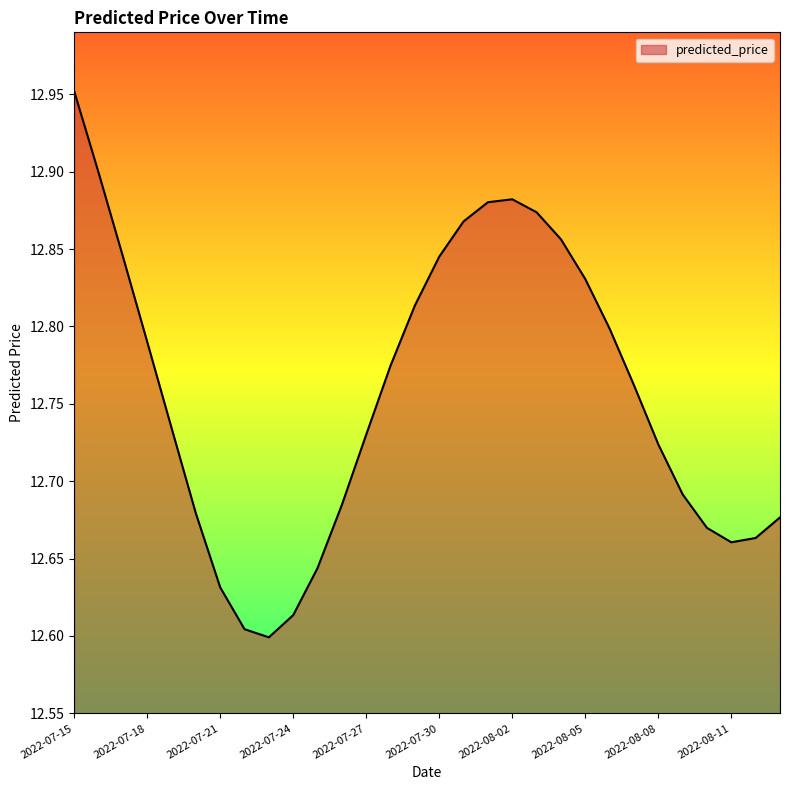

Count the values in the range 12 to 13.

30